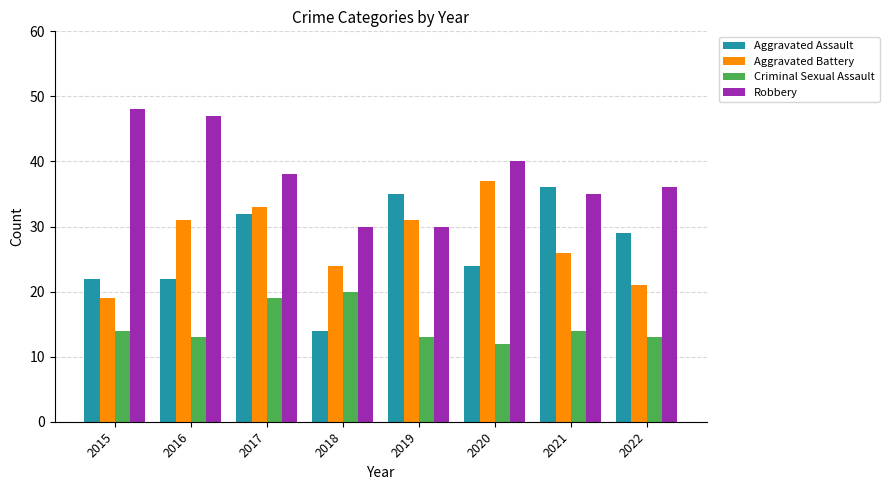

What is the maximum value shown in the chart?

48